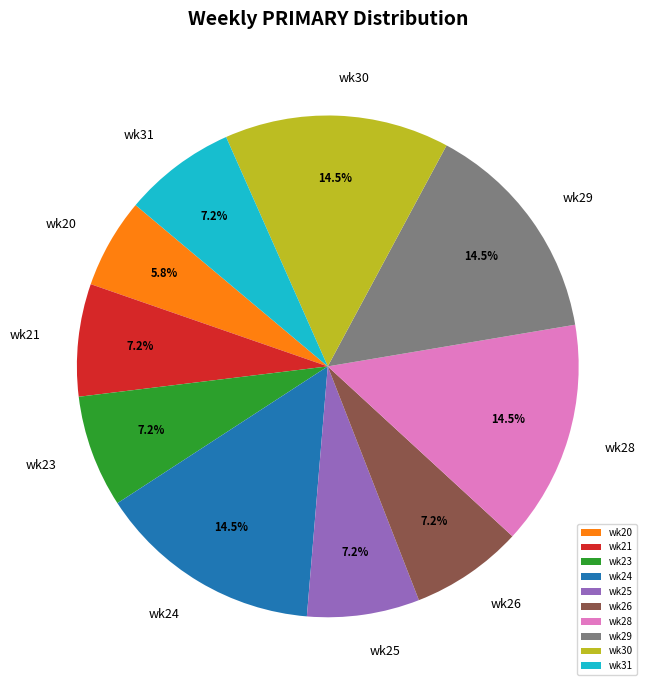

To the nearest percent, what portion does wk23 represent?

7%